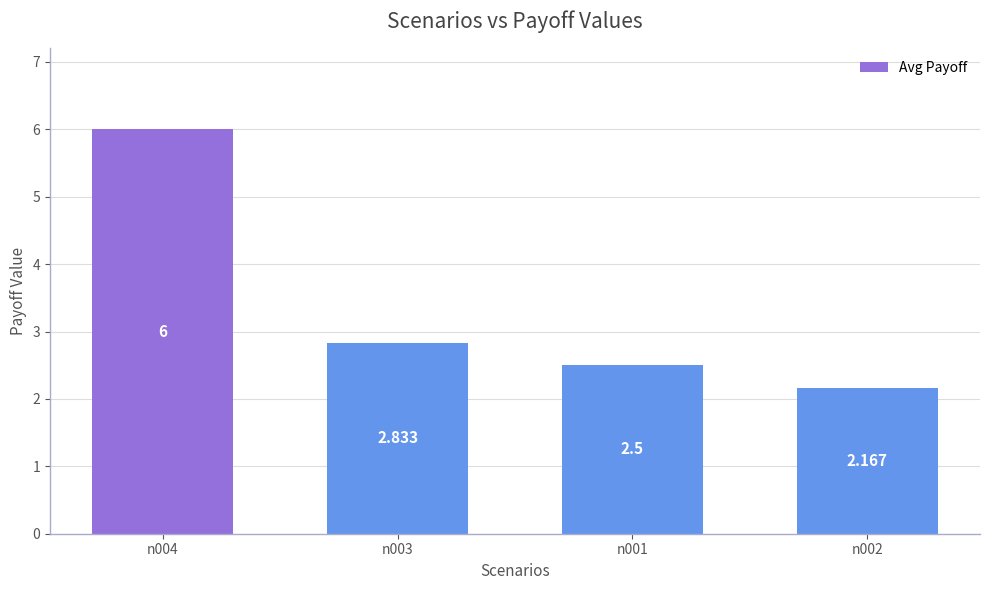

What position from the right is n004?

4